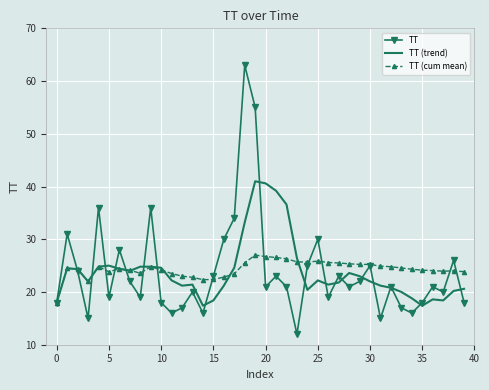

True or false: TT and TT (cum mean) cross at least once.

True